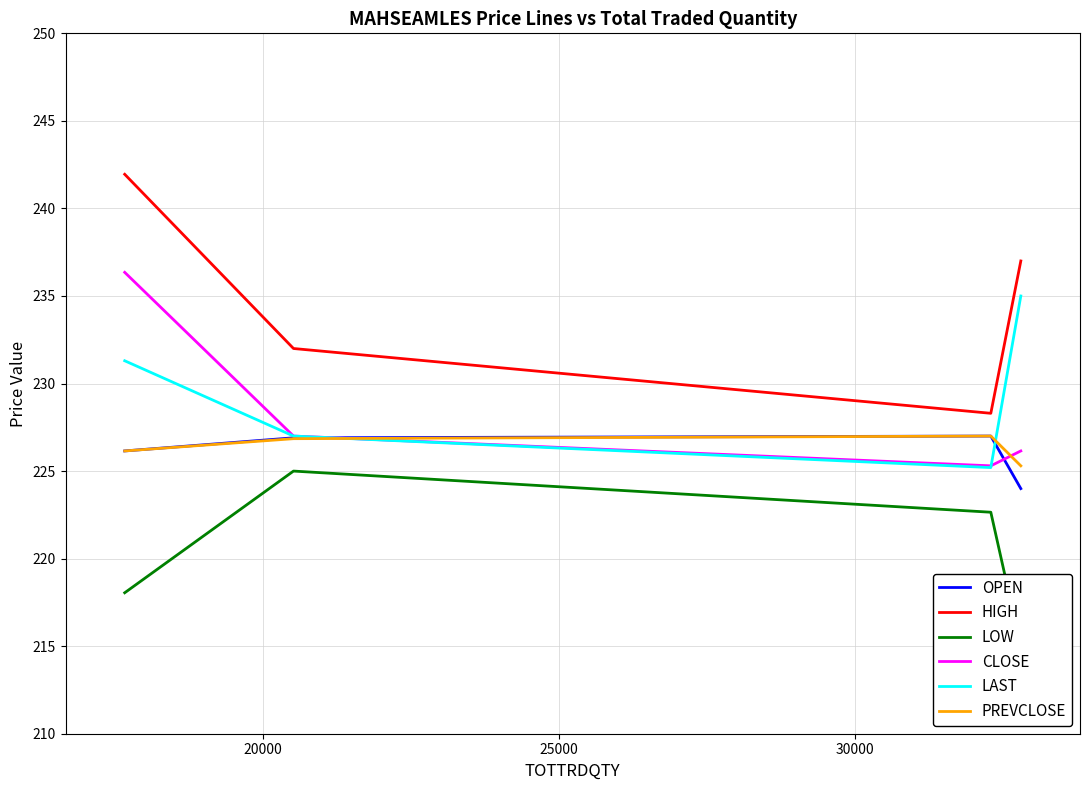

Rank the series by their maximum value, from highest to lowest.

HIGH, CLOSE, LAST, OPEN, PREVCLOSE, LOW